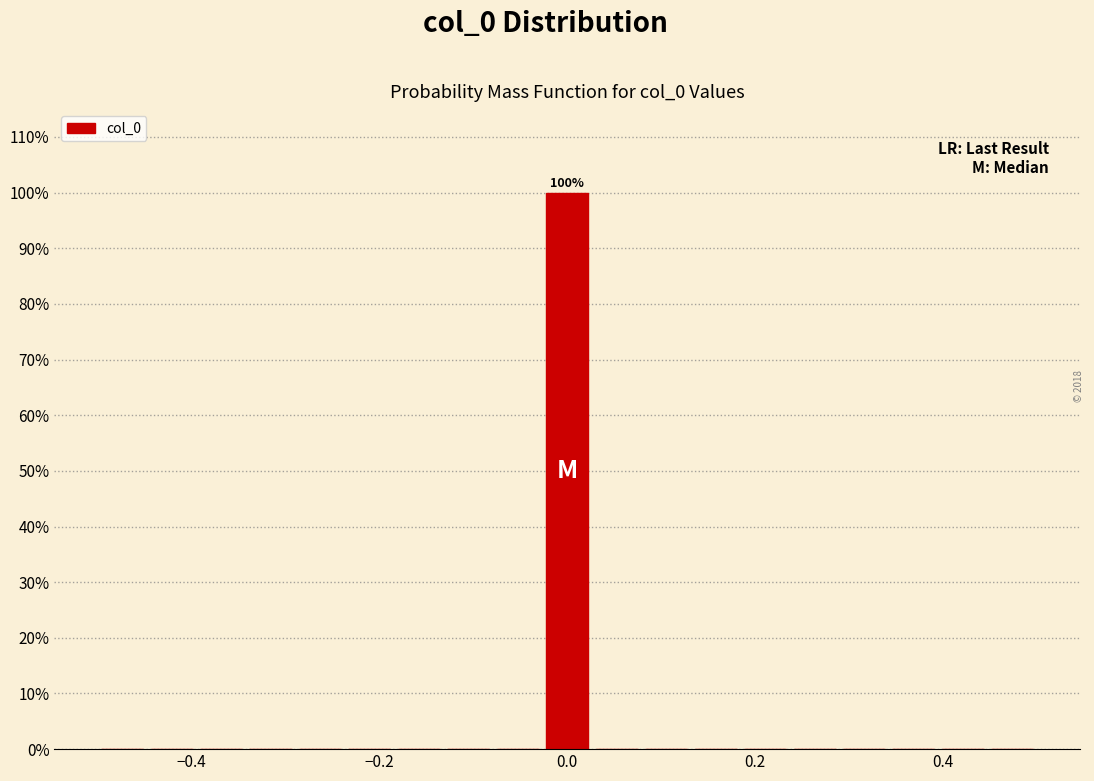

Read against the x-axis, roughly where is the centre of the tallest bar?

0.00